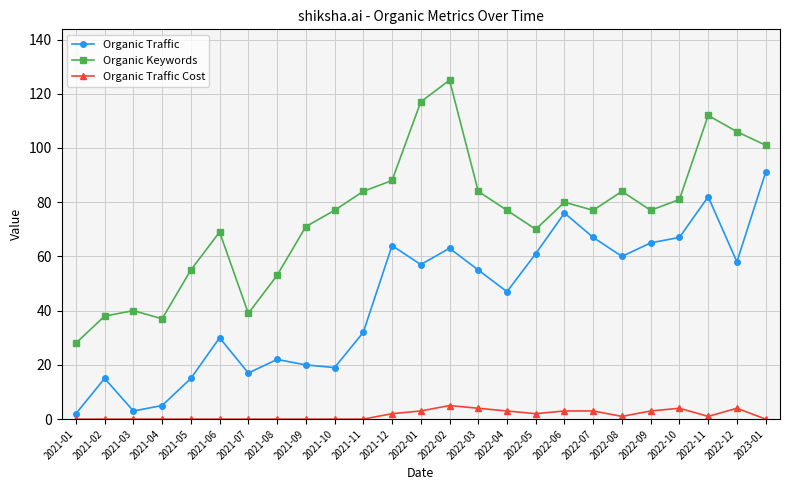

At how many categories does at least one series exceed 68?

18